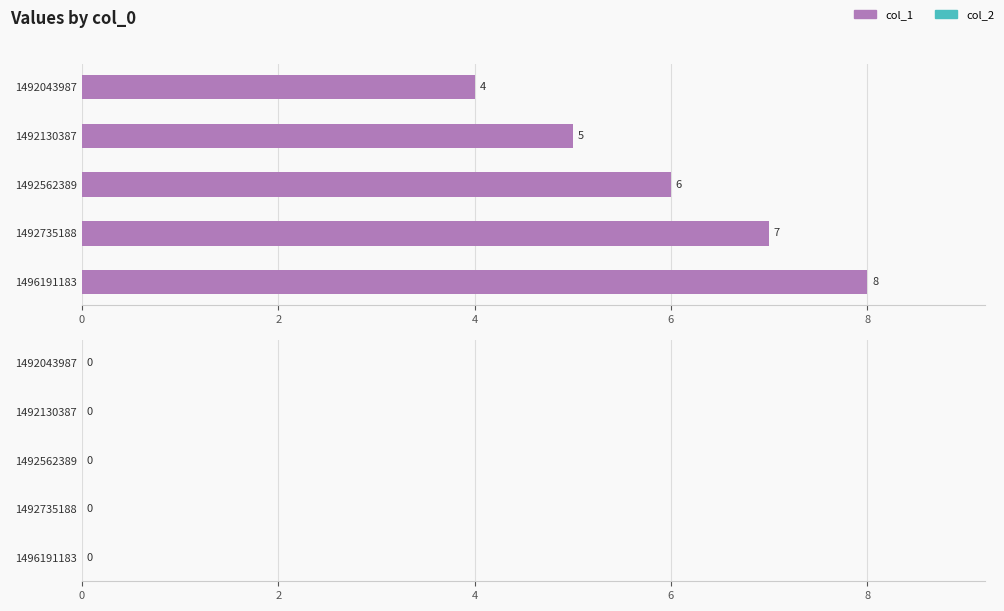

Are the bars horizontal?

Yes